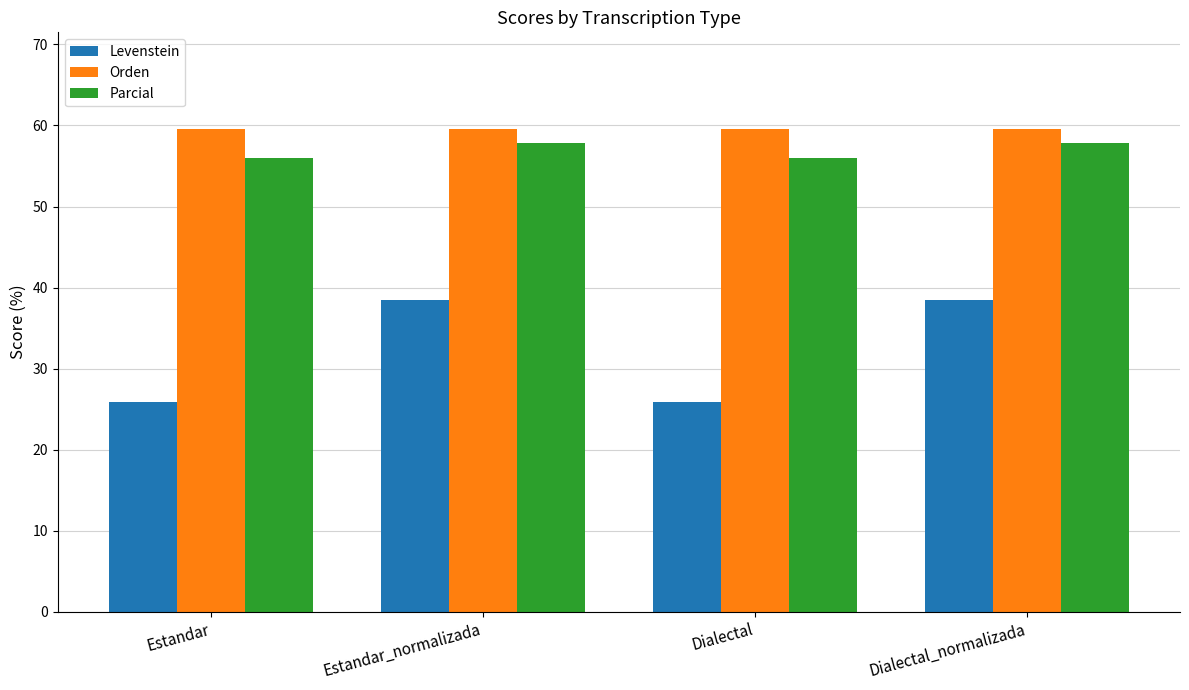

Which series has the widest spread of values?

Levenstein